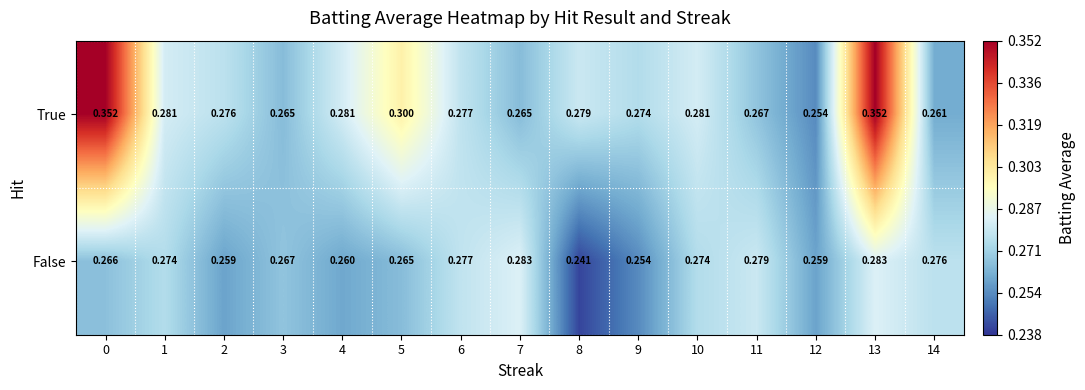

Rank the series by their maximum value, from highest to lowest.

True, False